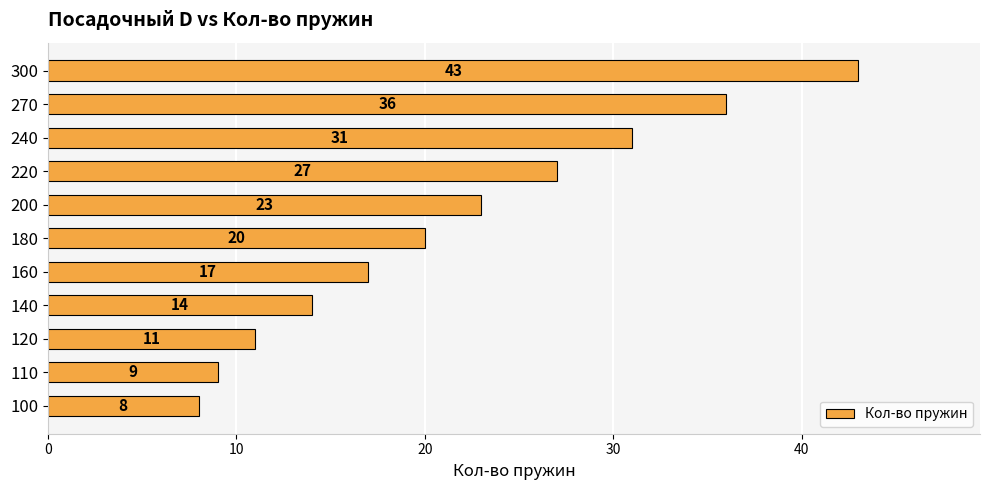

Which label corresponds to the smallest value in the chart?

100